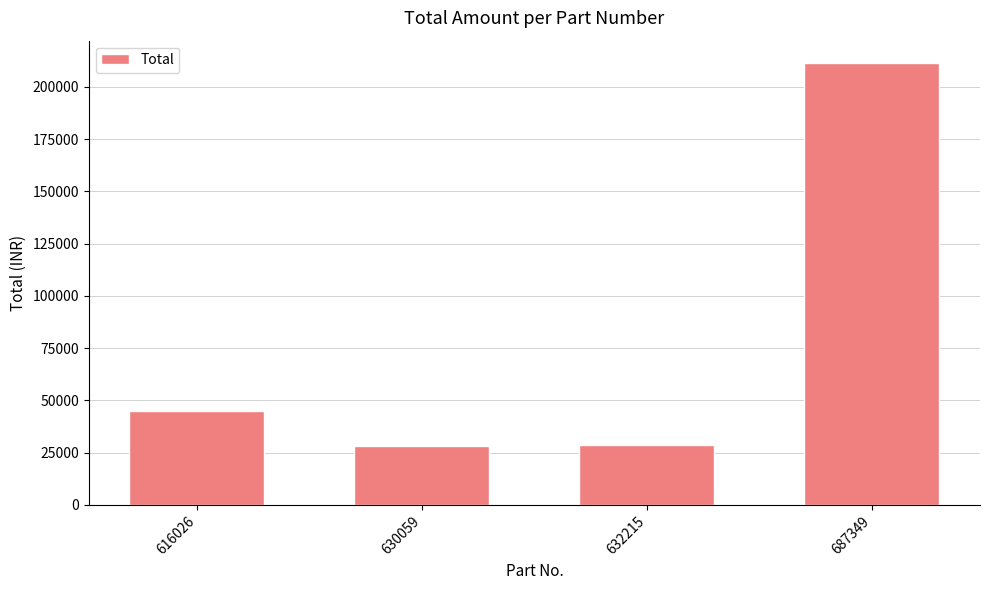

What is the difference between the second highest and second lowest values?

16222